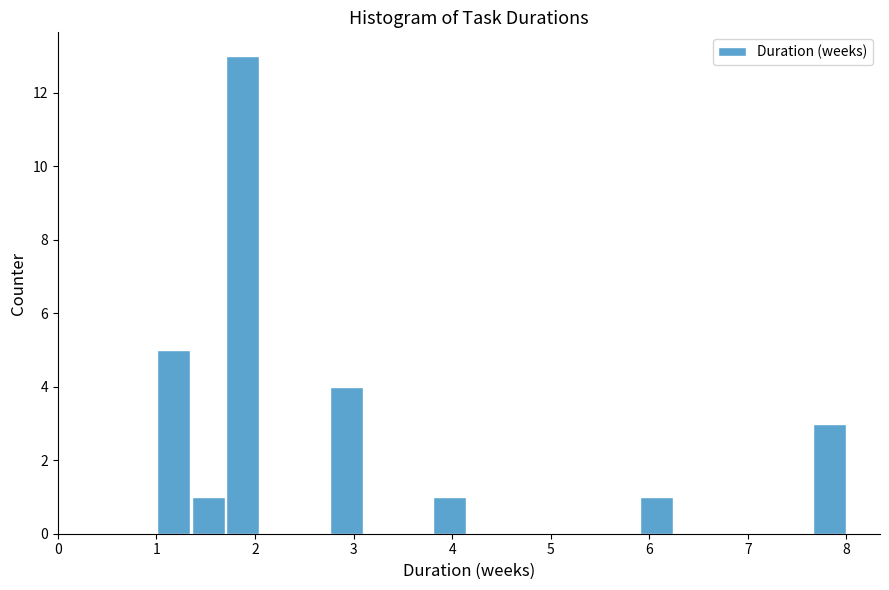

Around what value on the x-axis is the tallest bar? Give the approximate position of its centre, as read against the axis.

1.9